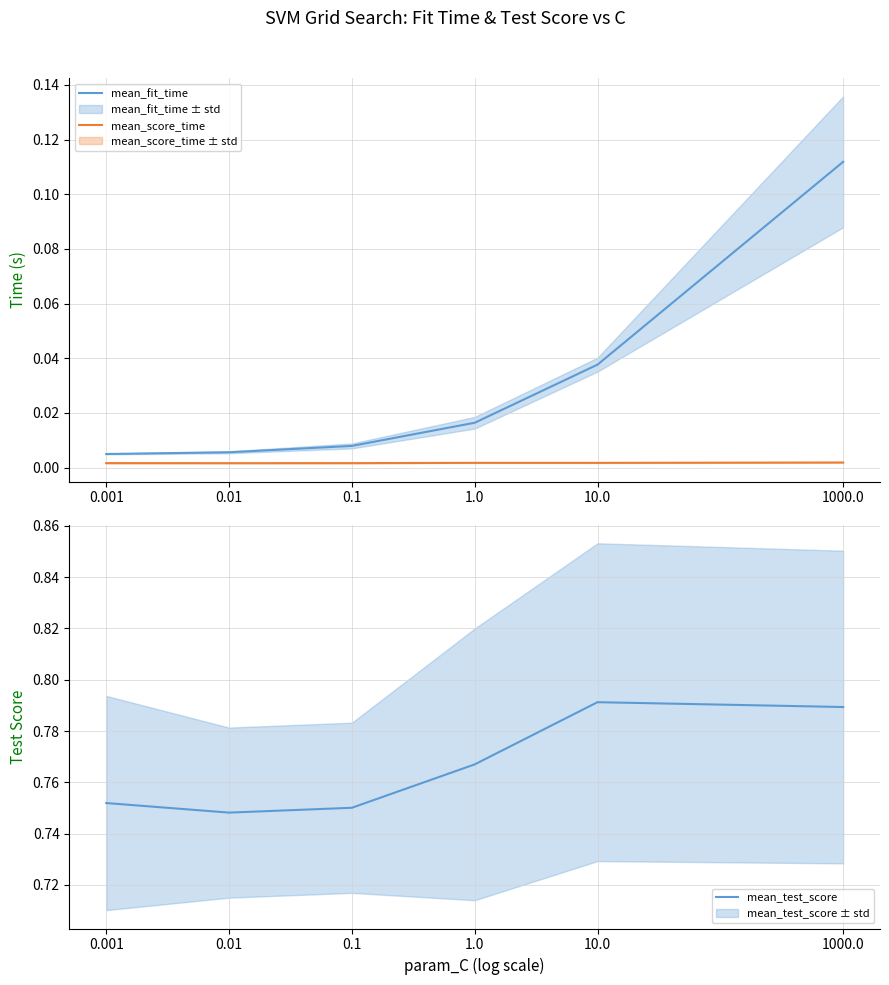

What is the label of the 2nd point from the right?

10.0